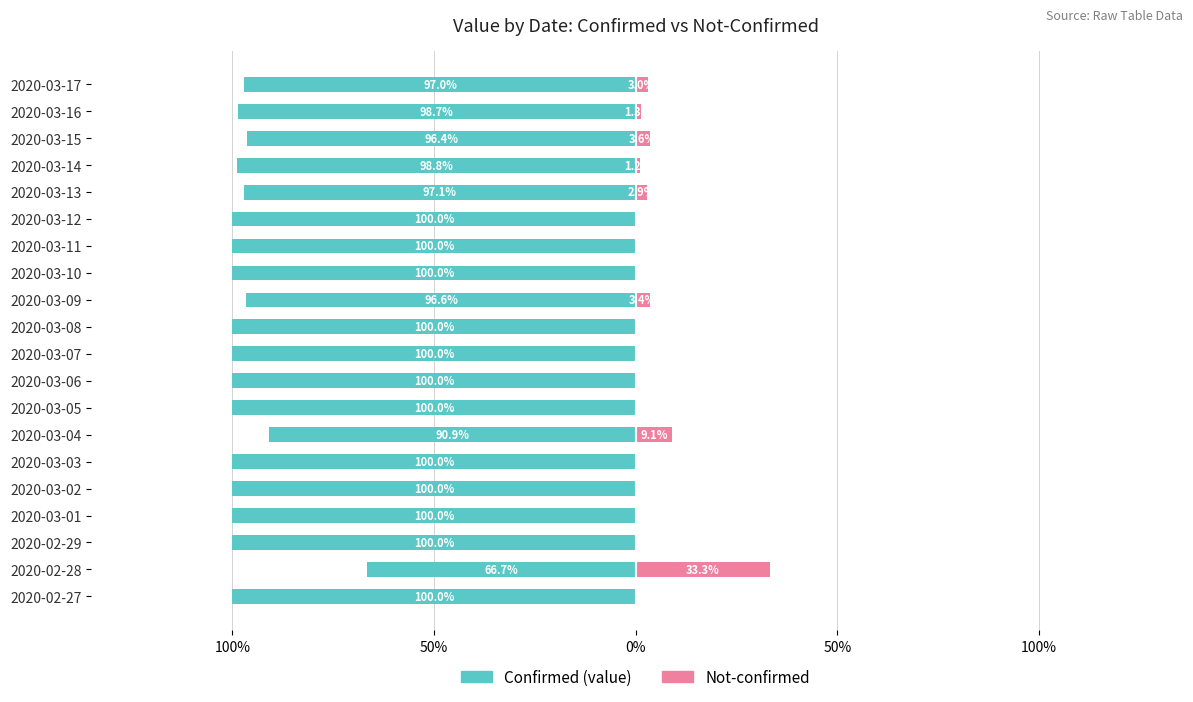

The Unmarried series shows -23.2 at 2020-03-08. True or false?

False